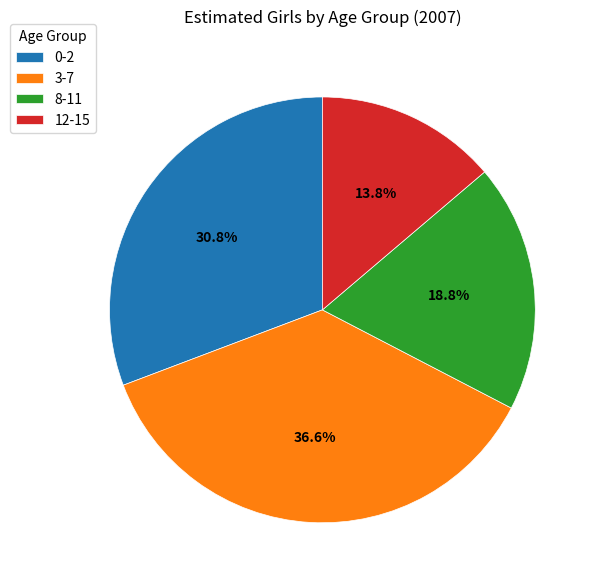

True or false: 3-7 accounts for 37% of the total.

True